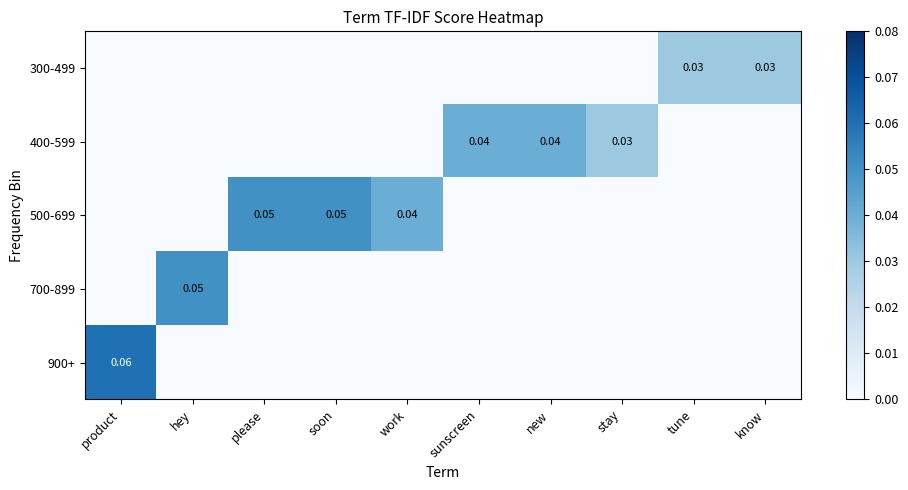

How many 400-599 values are between 0 and 1?

10